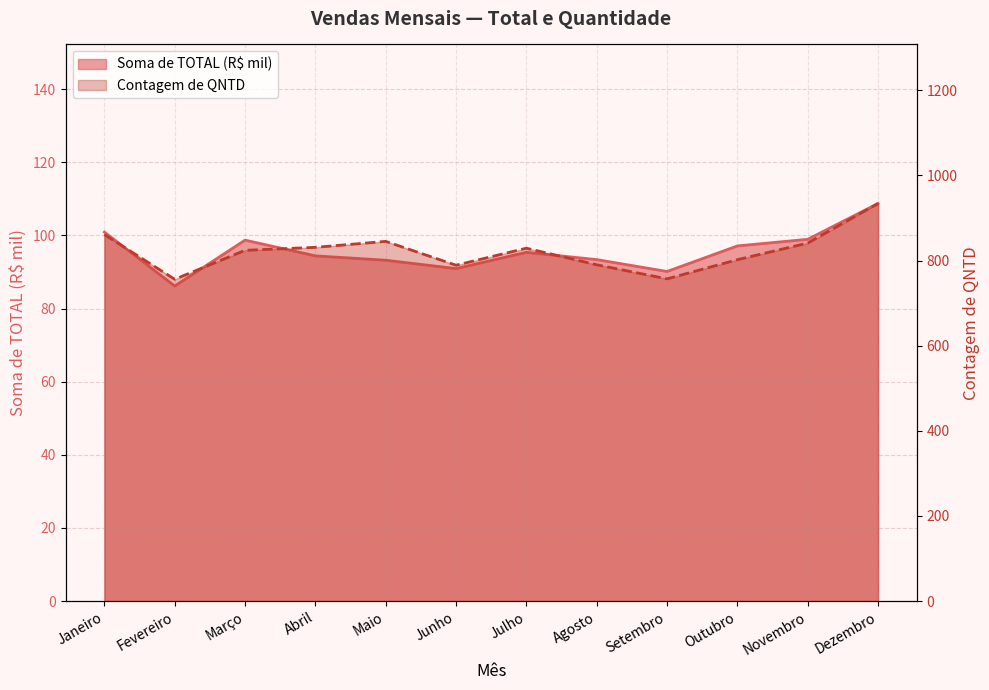

At which category does the chart reach its peak across all series?

Dezembro